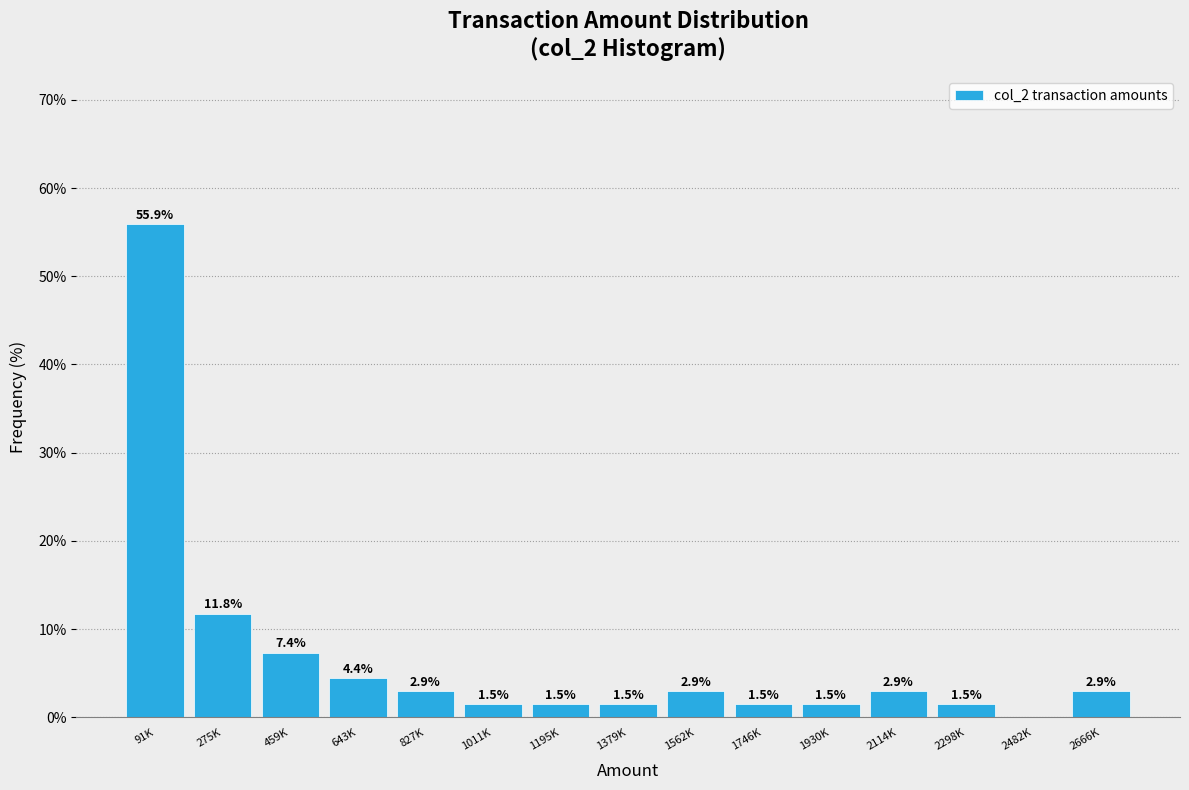

Reading left to right, transcribe all the data shown in this chart.

91K=55.9	275K=11.8	459K=7.4	643K=4.4	827K=2.9	1011K=1.5	1195K=1.5	1379K=1.5	1562K=2.9	1746K=1.5	1930K=1.5	2114K=2.9	2298K=1.5	2482K=0.0	2666K=2.9